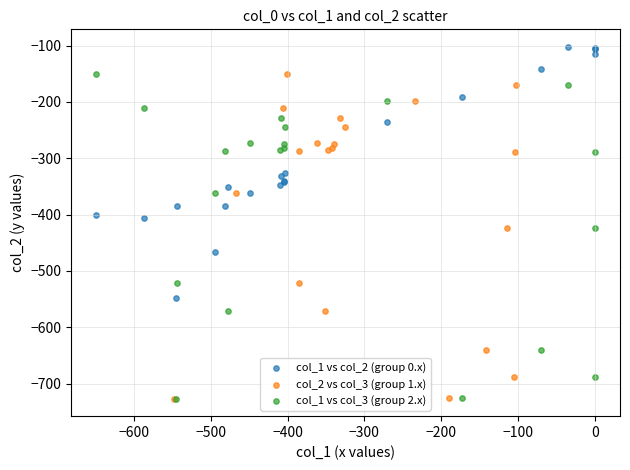

Which series reaches the maximum Y coordinate?

col_1 vs col_2 (group 0.x)